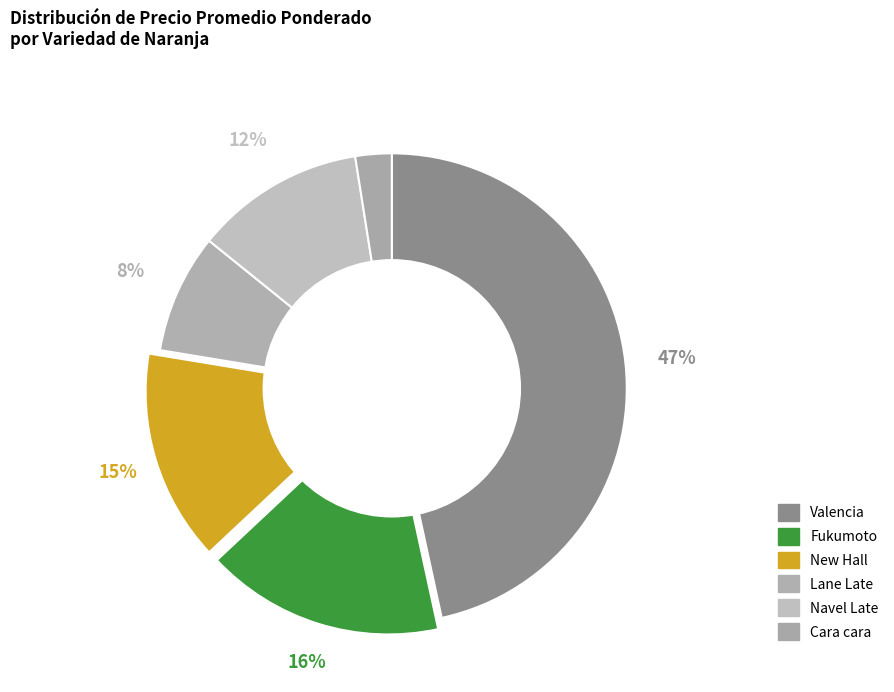

Count the number of slices in the pie.

6